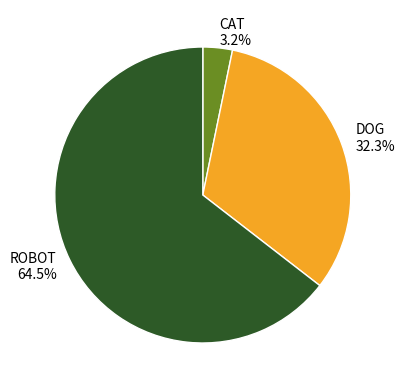

Count the number of slices in the pie.

3